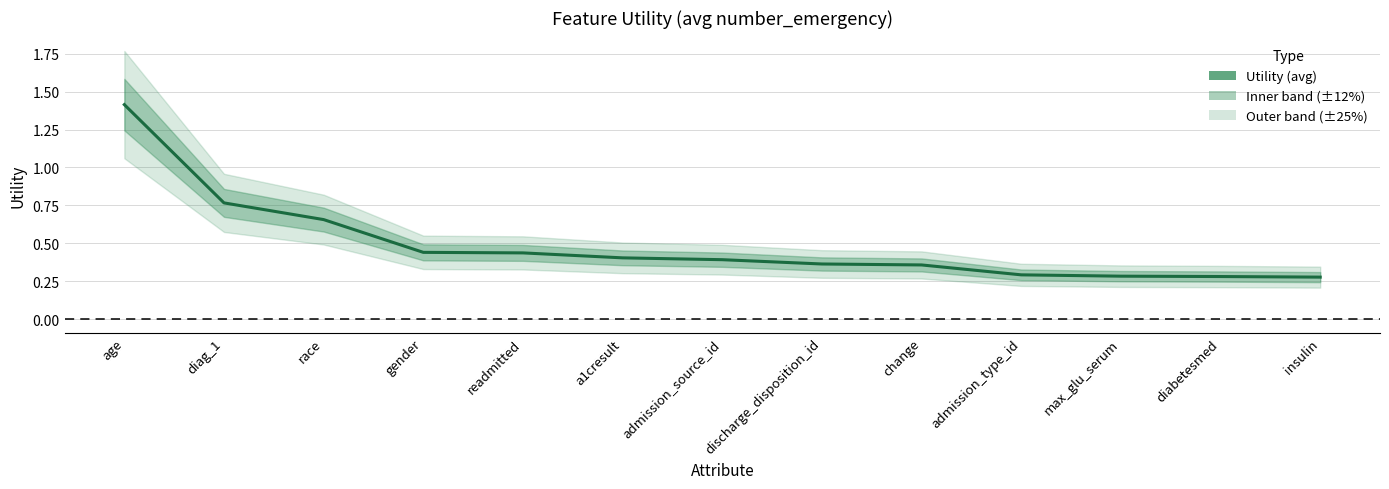

List the labels in order of value, largest first.

age, diag_1, race, gender, readmitted, a1cresult, admission_source_id, discharge_disposition_id, change, admission_type_id, max_glu_serum, diabetesmed, insulin